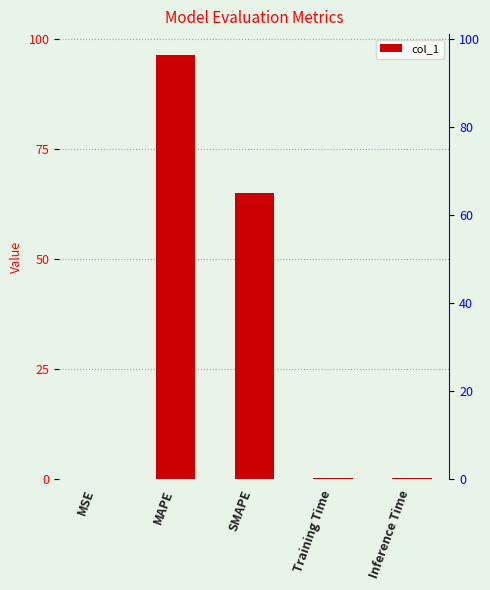

Is it true that the value at Training Time is 0.2?

True